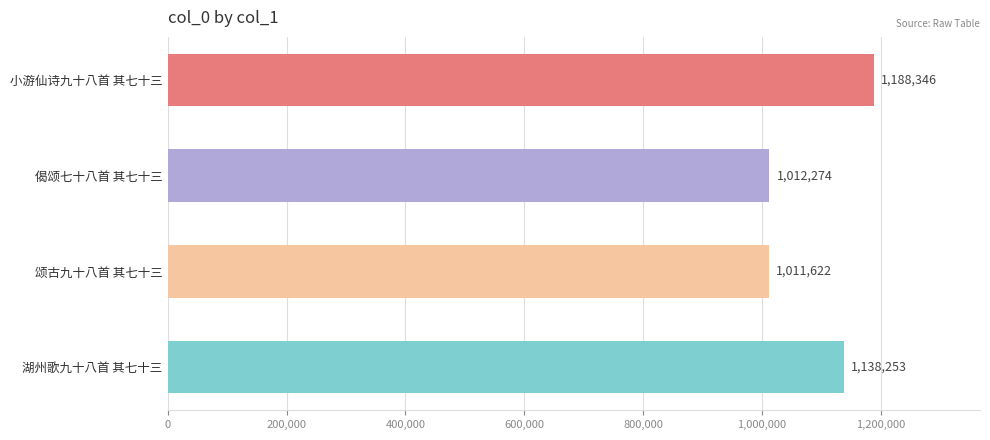

Reading bottom to top, list all the values displayed in this chart.

湖州歌九十八首 其七十三=1138253	颂古九十八首 其七十三=1011622	偈颂七十八首 其七十三=1012274	小游仙诗九十八首 其七十三=1188346